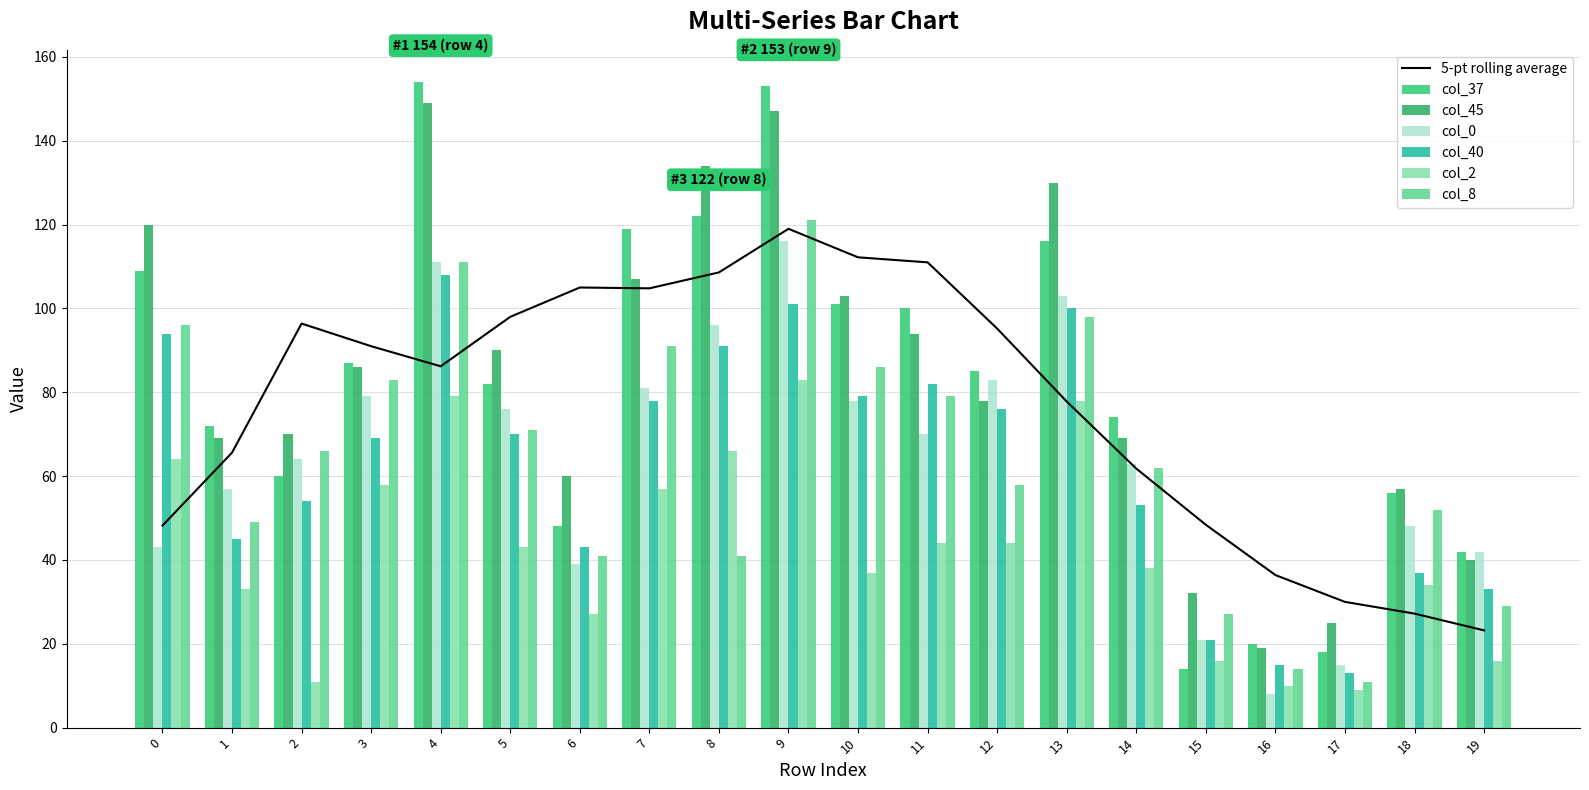

List the labels in order of col_0 value, smallest first.

16, 17, 15, 6, 19, 0, 18, 1, 14, 2, 11, 5, 10, 3, 7, 12, 8, 13, 4, 9